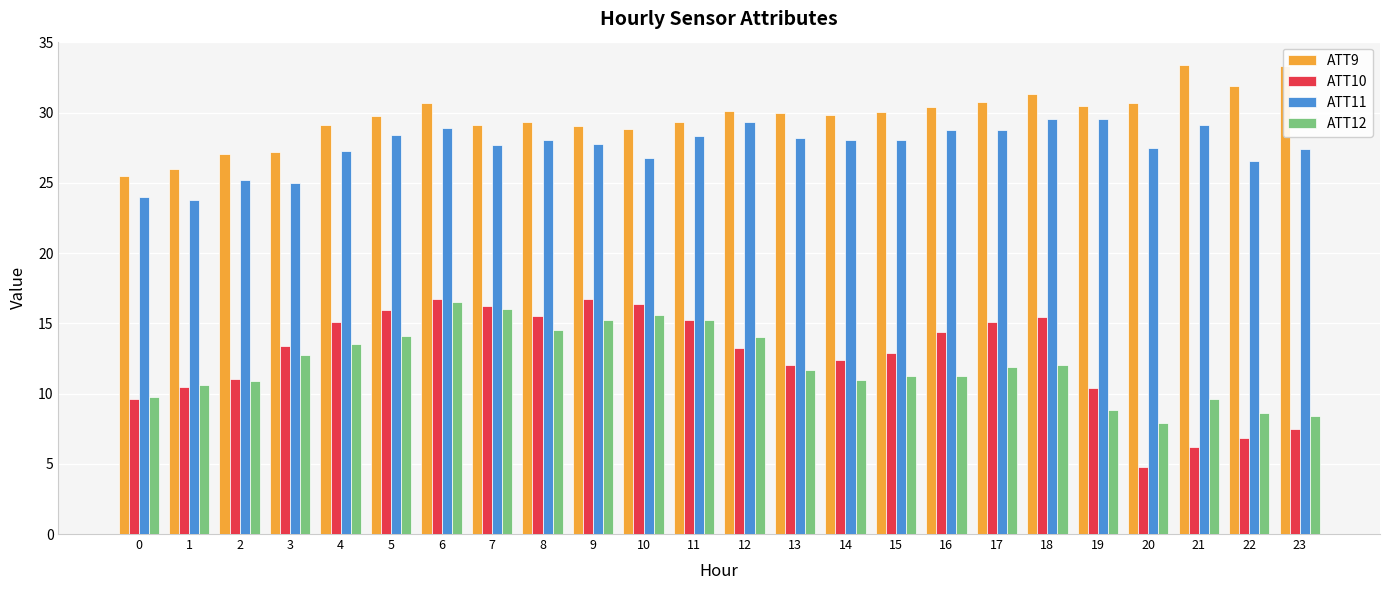

What is the sum of all ATT11 values?

662.1